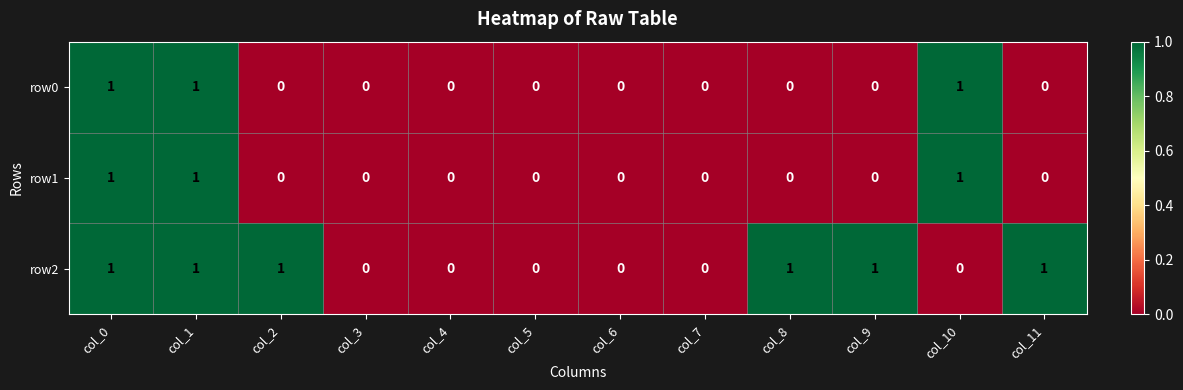

How many values in the row1 series exceed 0?

3